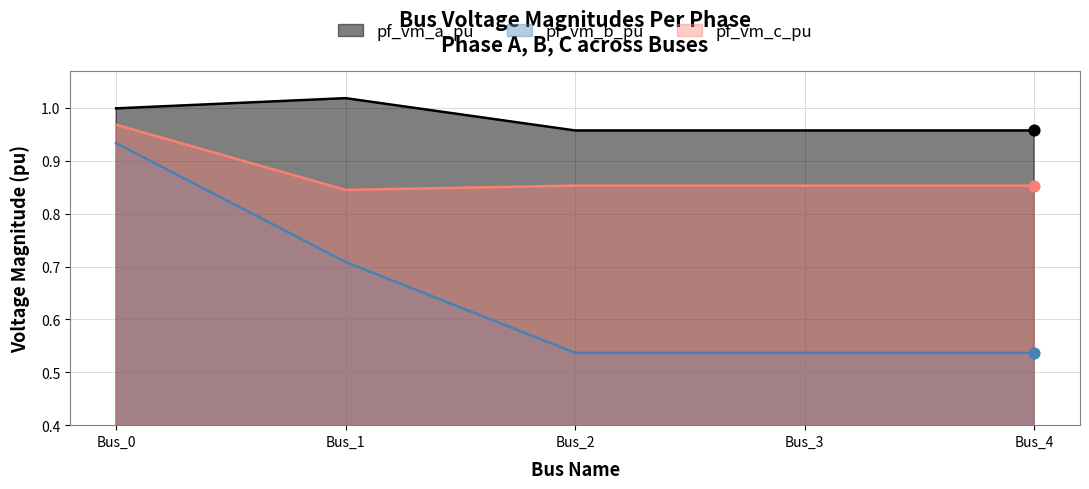

Which series reaches the minimum Y coordinate?

pf_vm_b_pu